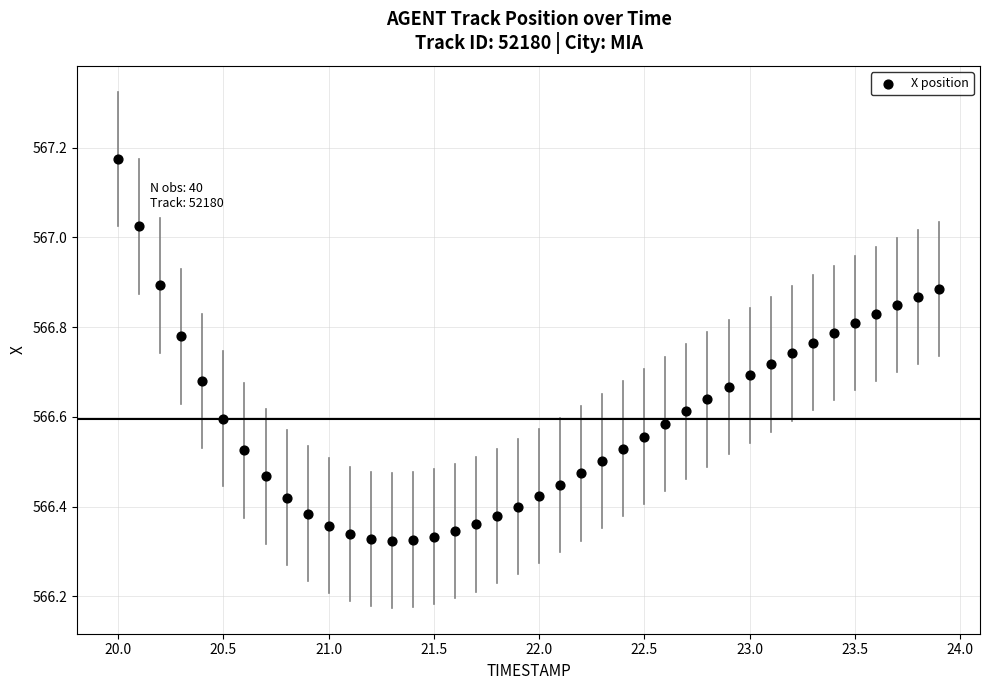

What is the range of X values (max minus min)?

3.9